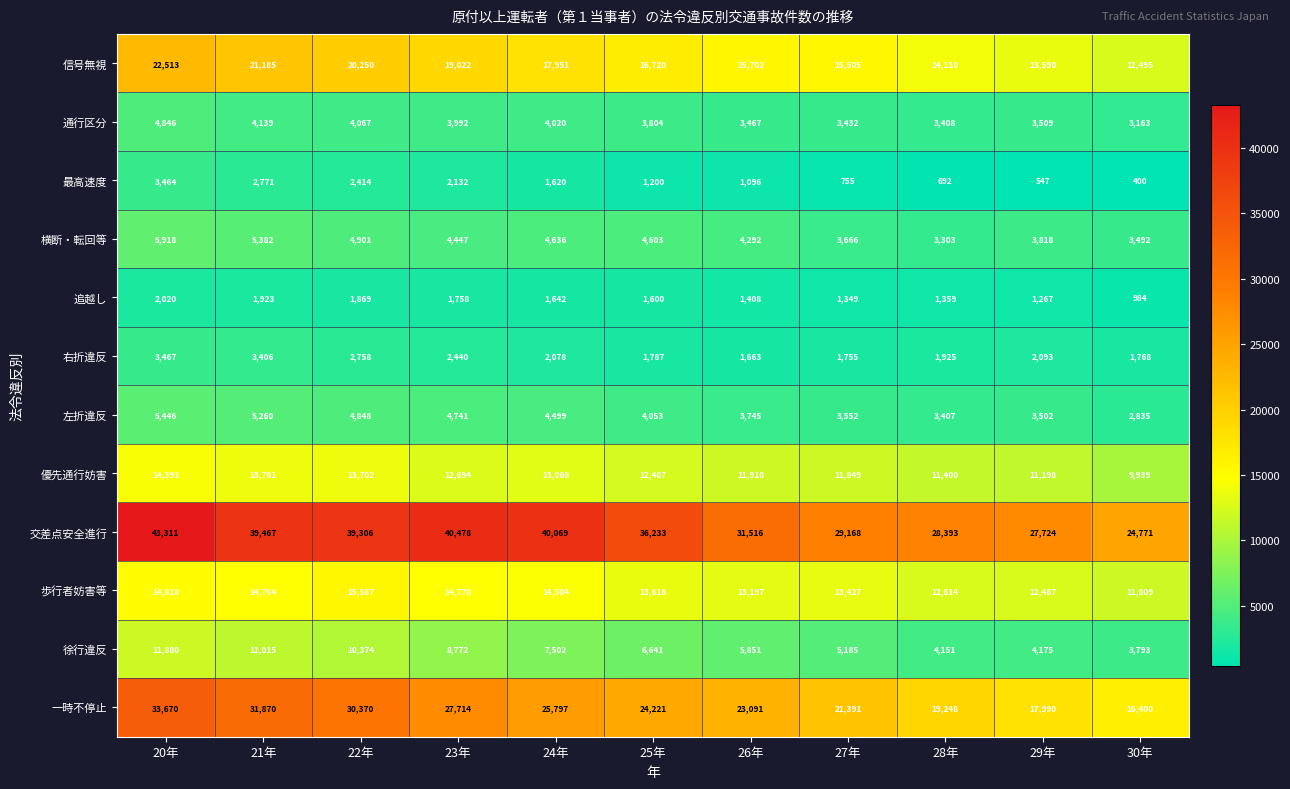

Which series has the widest spread of values?

交差点安全進行